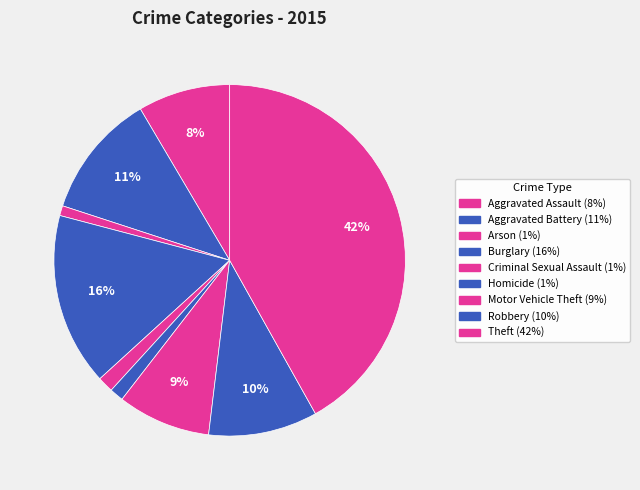

To the nearest percent, what is the difference between the Arson and Theft slice percentages?

41%